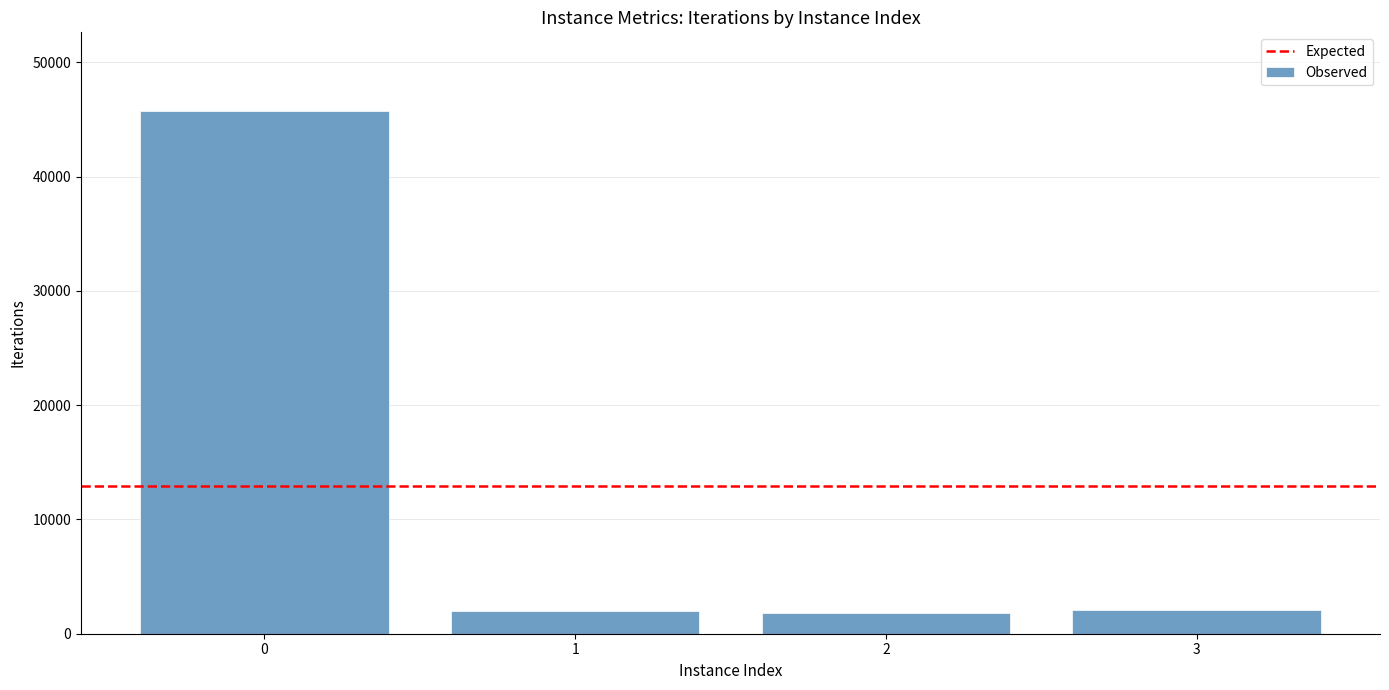

What is the maximum value shown in the chart?

45769